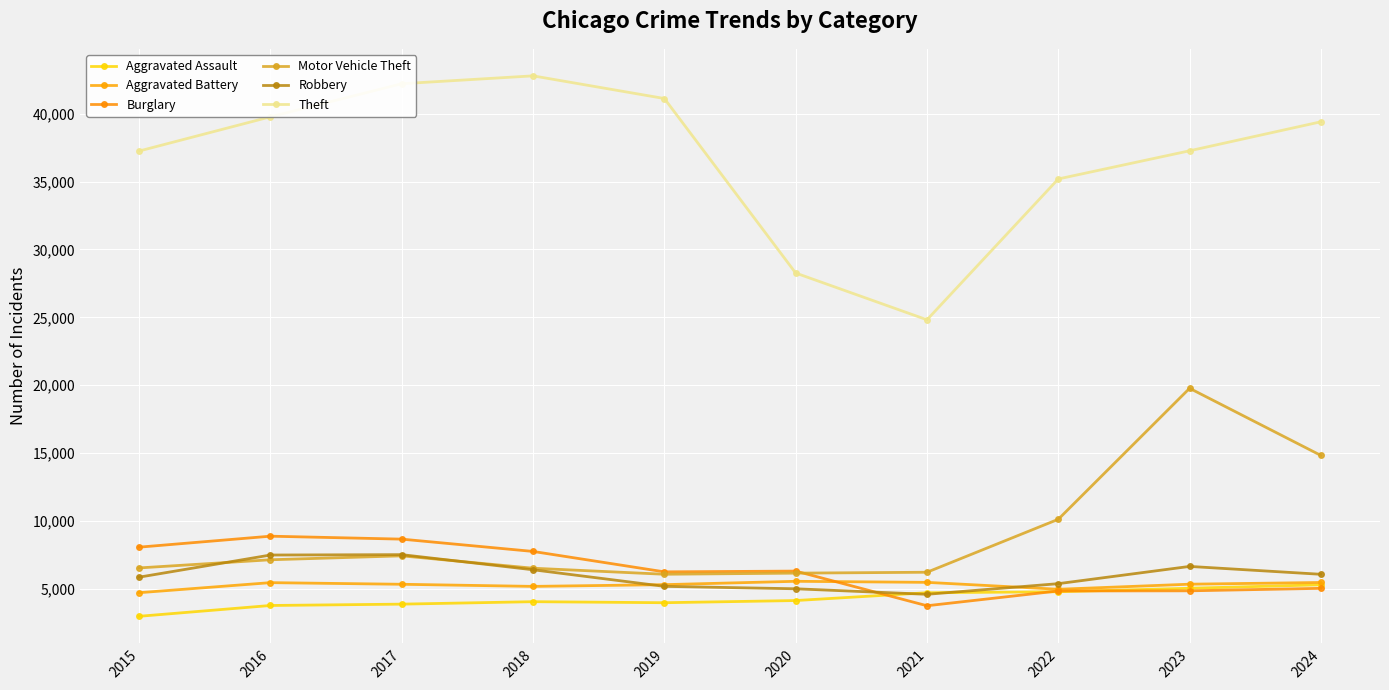

What are all the series names shown in the legend?

Aggravated Assault, Aggravated Battery, Burglary, Motor Vehicle Theft, Robbery, Theft